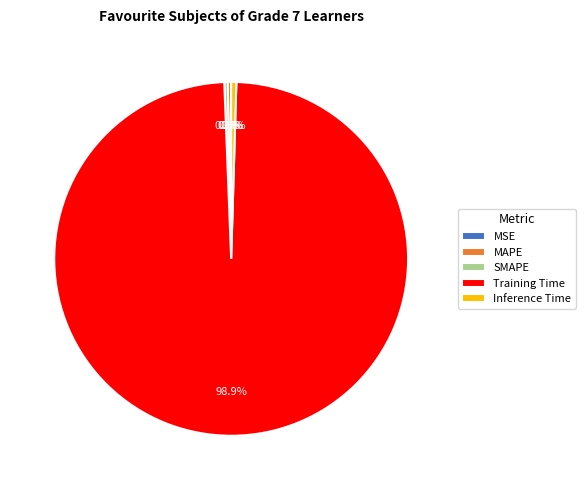

What is the largest slice in the pie chart?

Training Time